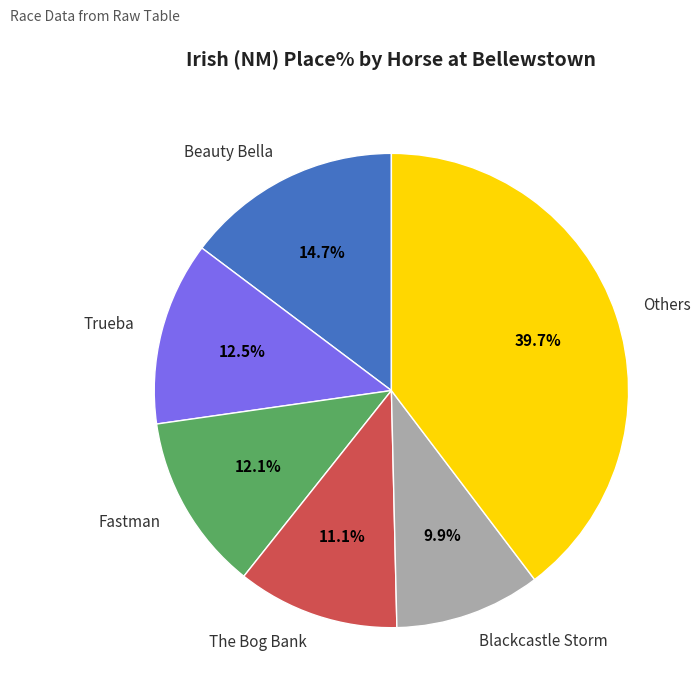

Which category has the smallest portion of the pie?

Blackcastle Storm